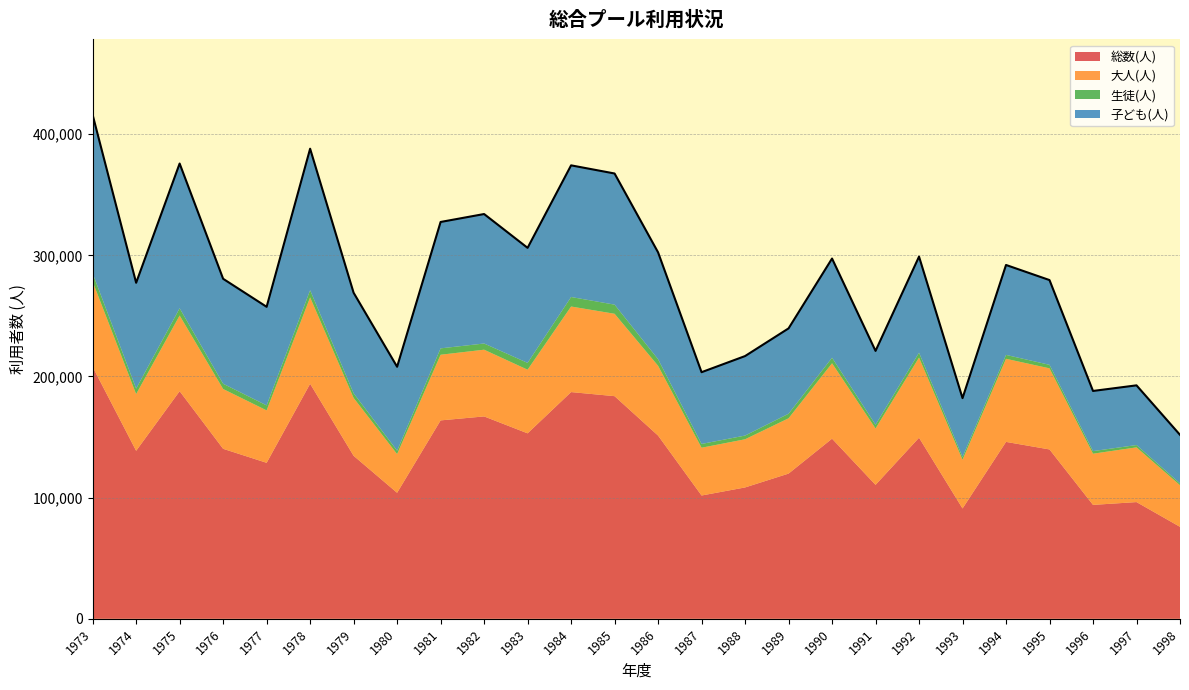

What is the greatest value displayed?

207938